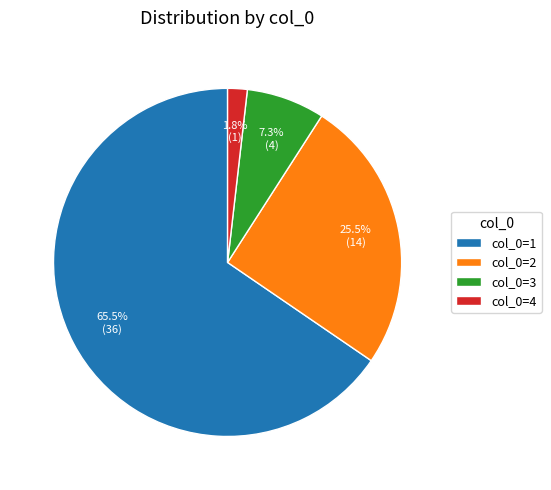

What is the ratio of the value at col_0=3 to the value at col_0=2?

0.3